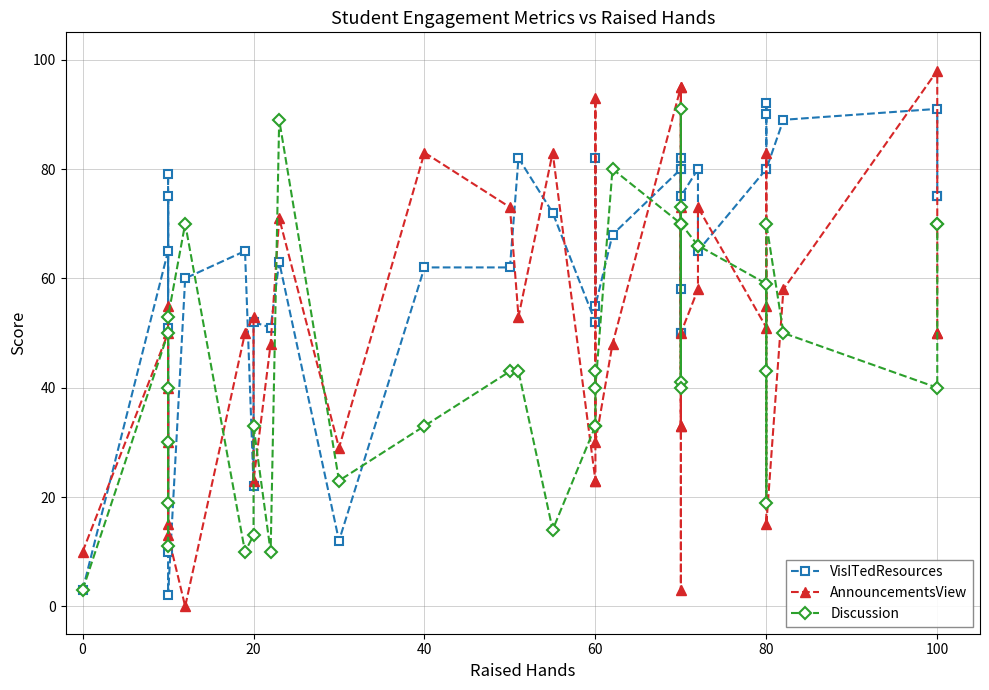

What is the difference between the maximum and minimum values in the Discussion series?

88